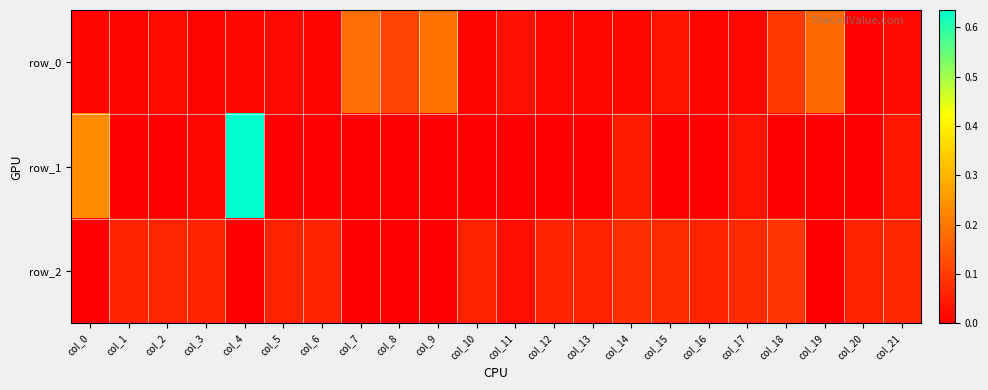

What is the total value across all series at col_8?

0.1